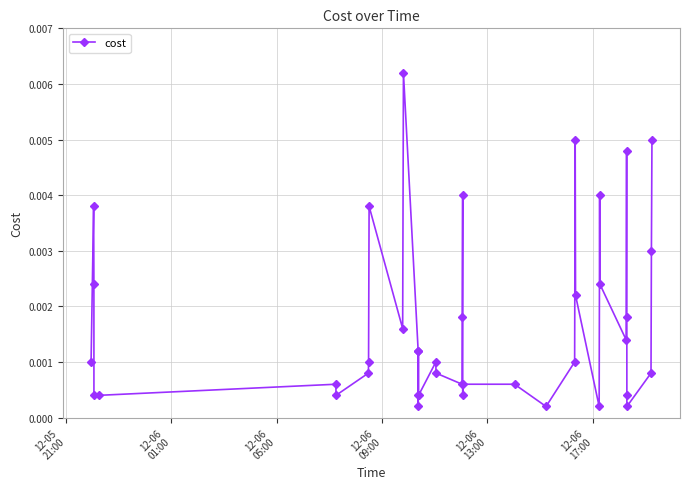

How many lines are shown in the chart?

1